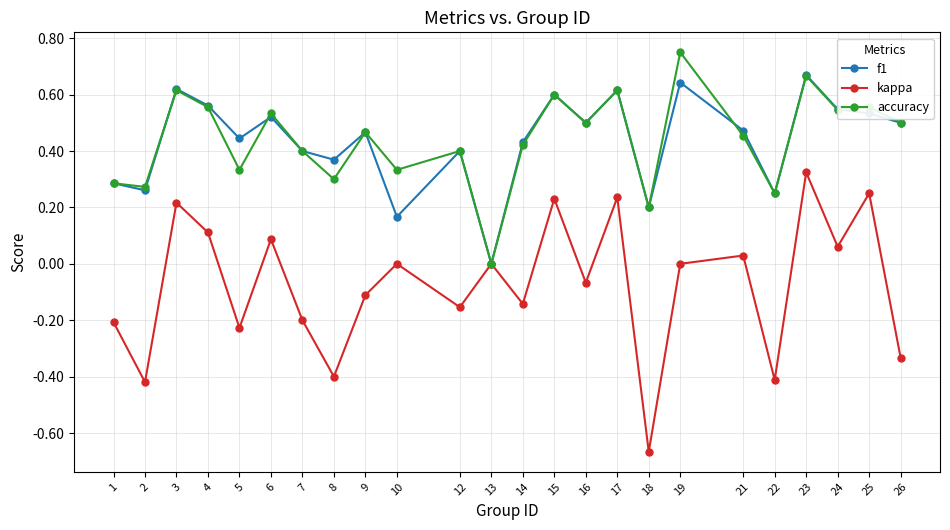

What is the total value across all series at 3?

1.5